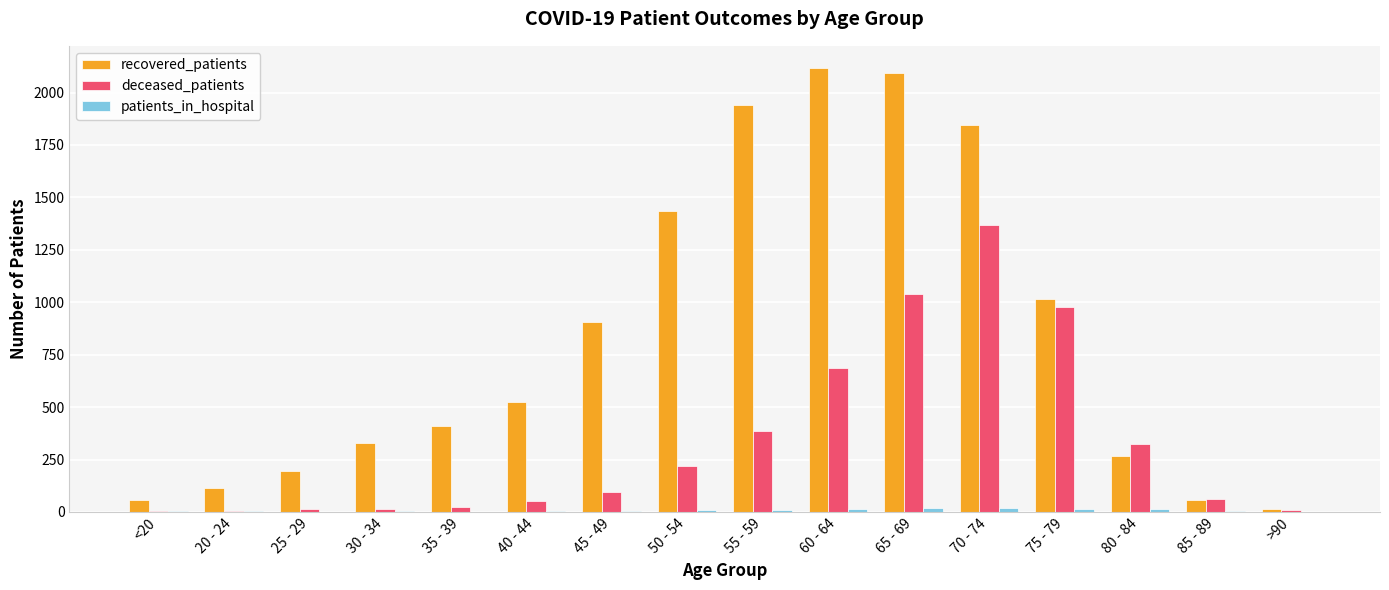

Between 50 - 54 and 70 - 74, which series saw the biggest shift?

deceased_patients